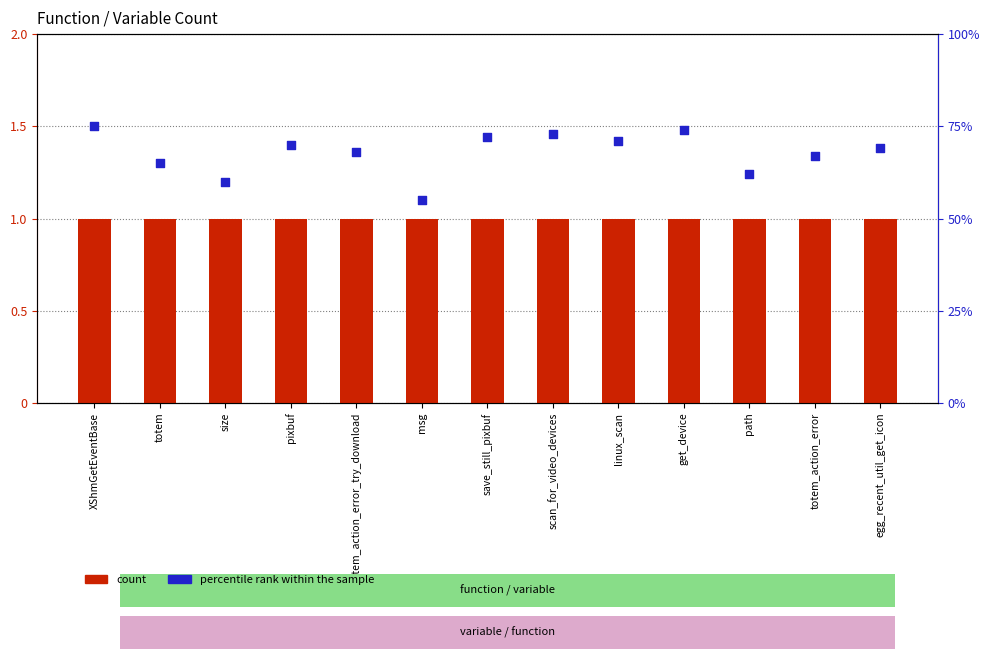

What are all the series names shown in the legend?

count, percentile rank within the sample